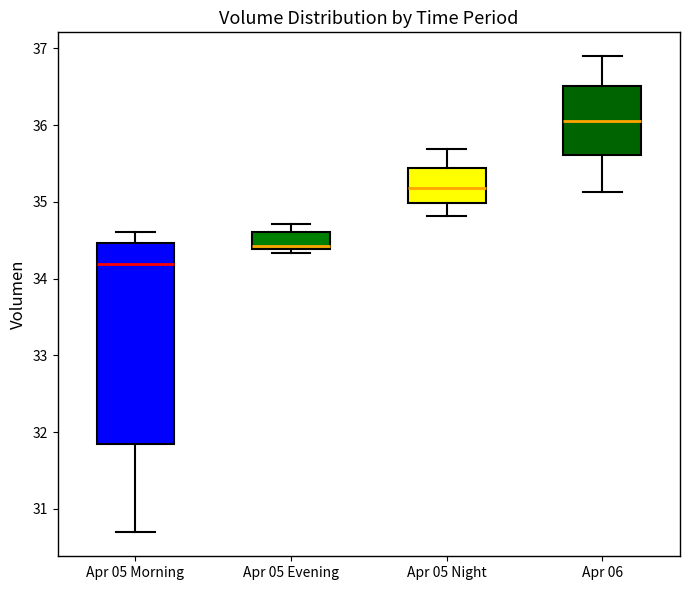

Reading left to right, read every box against the y-axis: the position of its median line, the range the box covers, and the ends of its whiskers. The values are not printed on the chart, so give them approximately, as read against the axis.

Apr 05 Morning: median 34.2, box 31.8 to 34.5, whiskers 30.7 to 34.6
Apr 05 Evening: median 34.4 (just above the box's lower edge), box 34.4 to 34.6, whiskers 34.3 to 34.7
Apr 05 Night: median 35.2, box 35.0 to 35.4, whiskers 34.8 to 35.7
Apr 06: median 36.1, box 35.6 to 36.5, whiskers 35.1 to 36.9